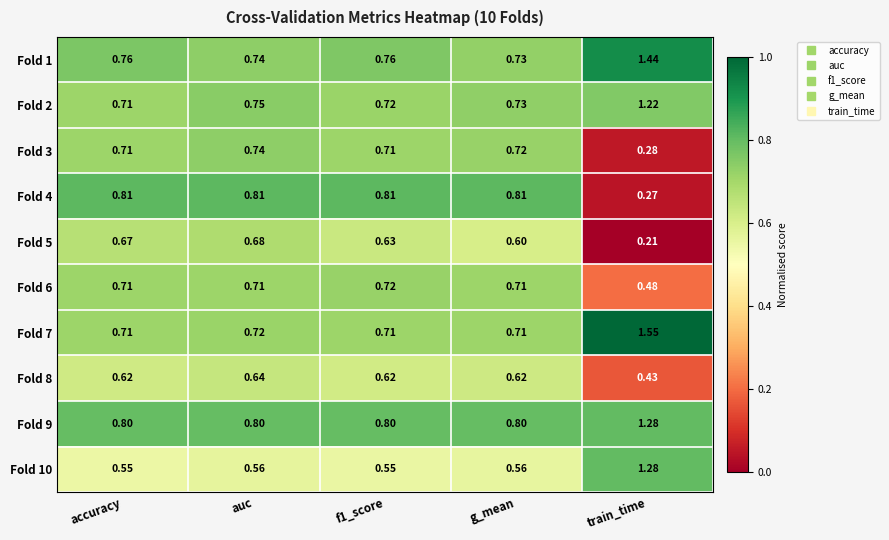

Where is Fold 7 nearest to the value 1?

auc